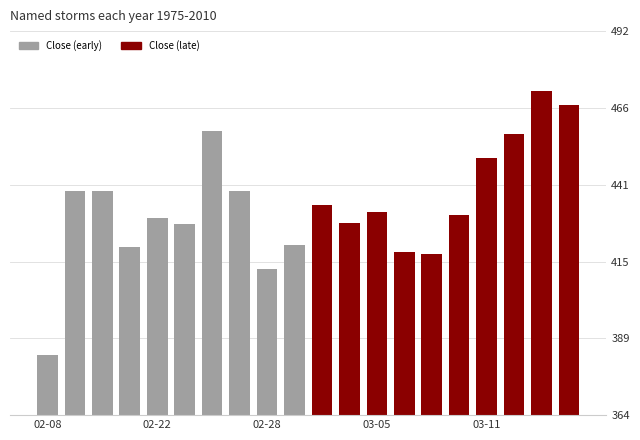

Rank the series by their maximum value, from lowest to highest.

Close (early), Close (late)